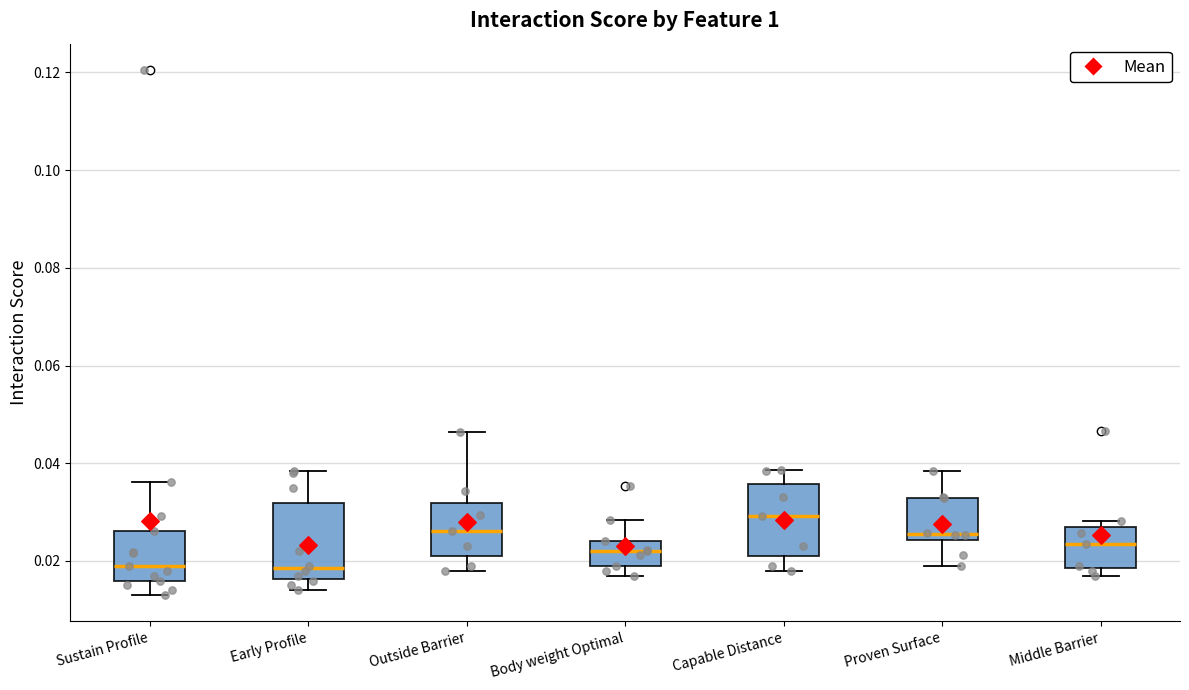

Reading left to right, read every box against the y-axis: the position of its median line, the range the box covers, and the ends of its whiskers. The values are not printed on the chart, so give them approximately, as read against the axis.

Sustain Profile: median 0.020, box 0.016 to 0.026, whiskers 0.014 to 0.036
Early Profile: median 0.018, box 0.016 to 0.032, whiskers 0.014 to 0.038
Outside Barrier: median 0.026, box 0.022 to 0.032, whiskers 0.018 to 0.046
Body weight Optimal: median 0.022, box 0.020 to 0.024, whiskers 0.018 to 0.028
Capable Distance: median 0.030, box 0.022 to 0.036, whiskers 0.018 to 0.038
Proven Surface: median 0.026, box 0.024 to 0.032, whiskers 0.020 to 0.038
Middle Barrier: median 0.024, box 0.018 to 0.026, whiskers 0.018 (just below the box's lower edge) to 0.028